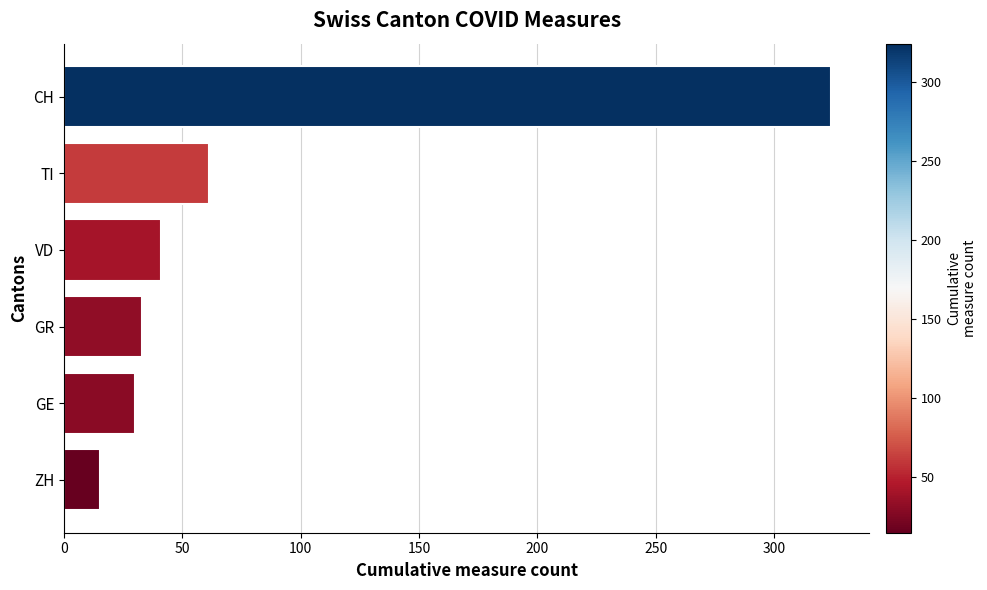

Reading bottom to top, list all the values displayed in this chart.

15	30	33	41	61	324